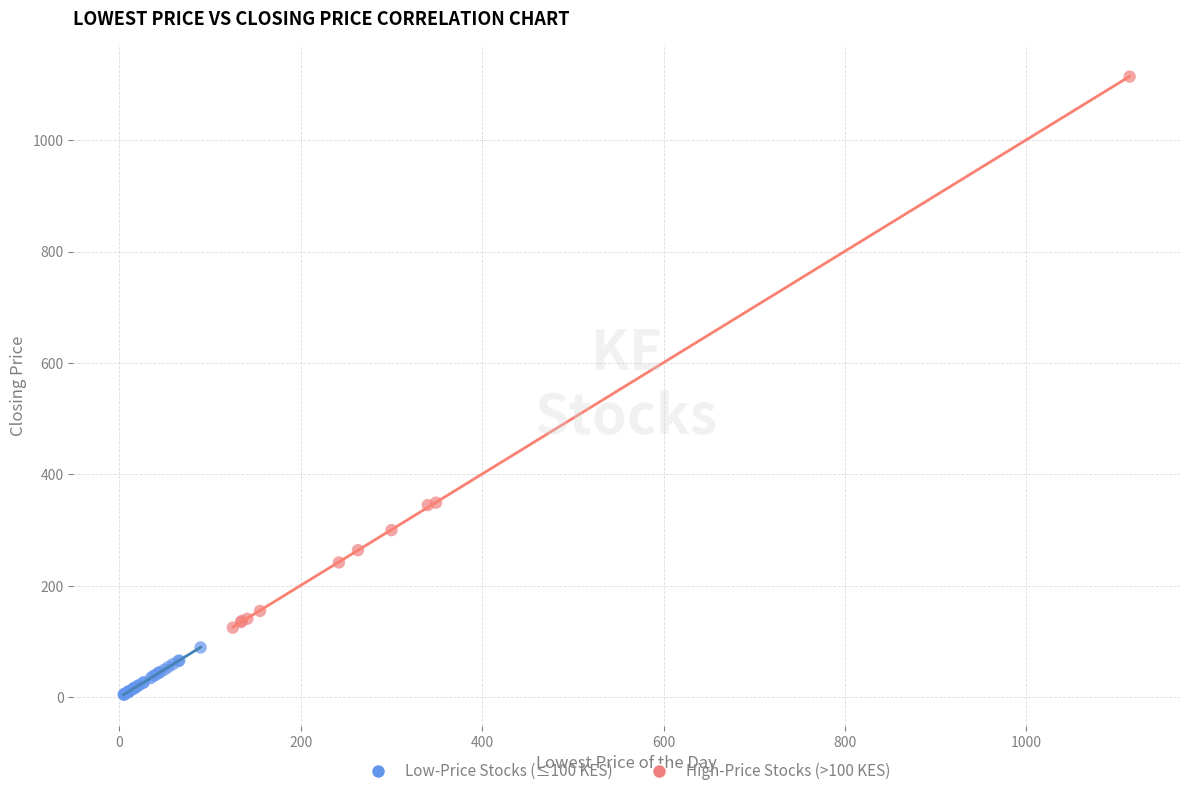

Which series contains the highest Y value?

High-Price Stocks (>100 KES)